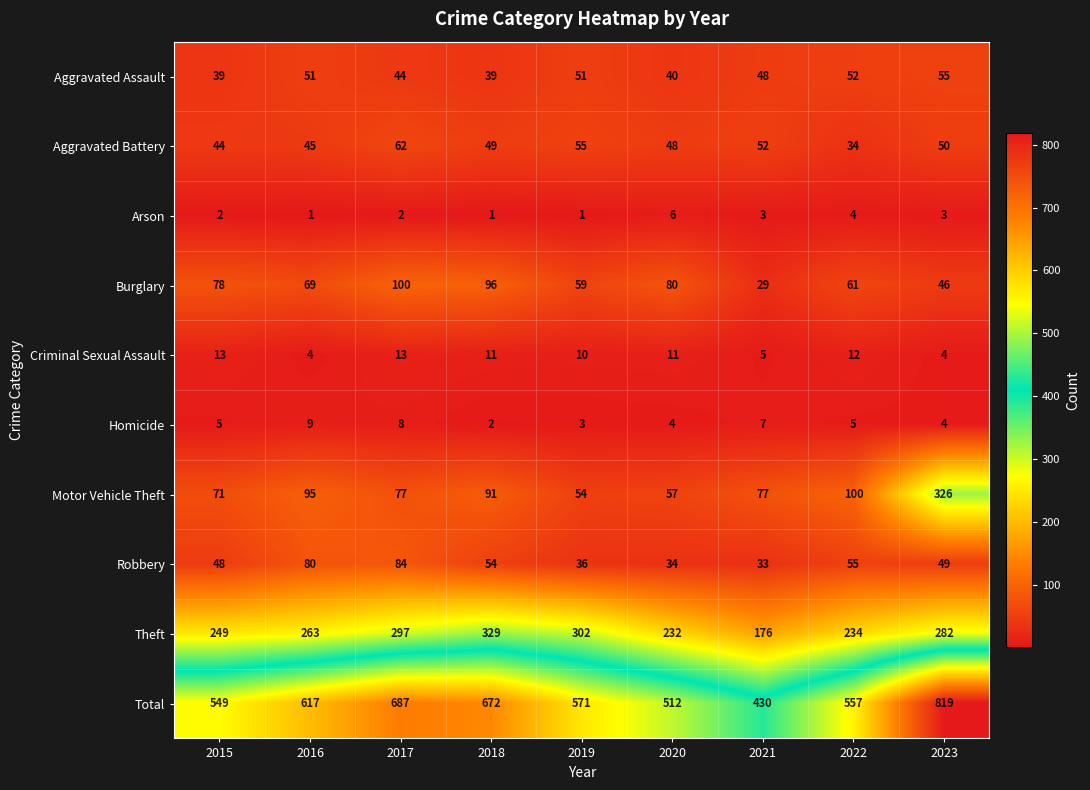

Which label corresponds to the largest value in the chart?

2023